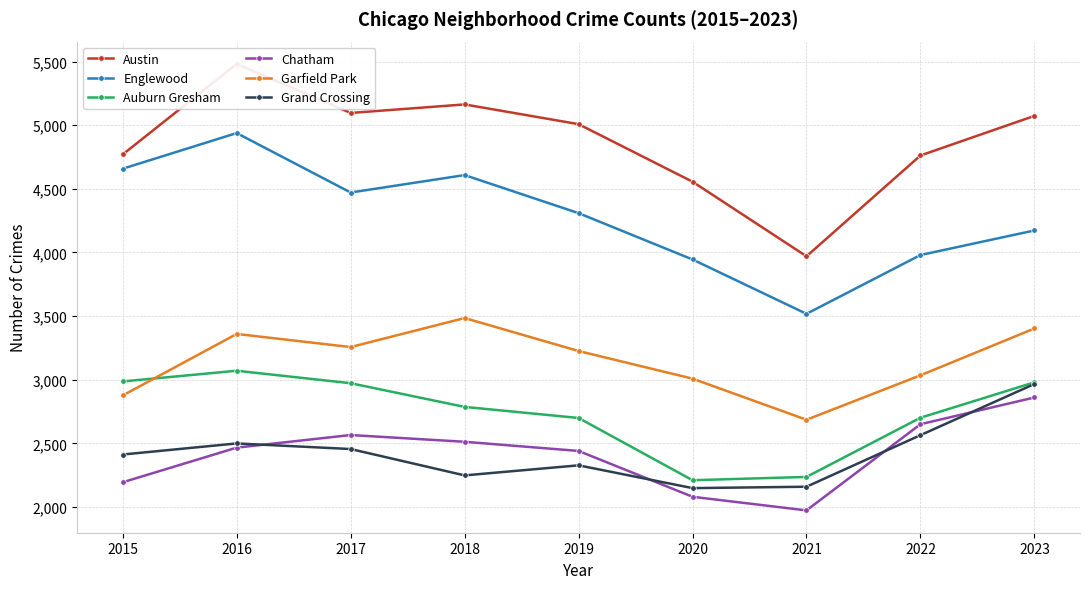

Which has a higher value, 2018 or 2020?

2018